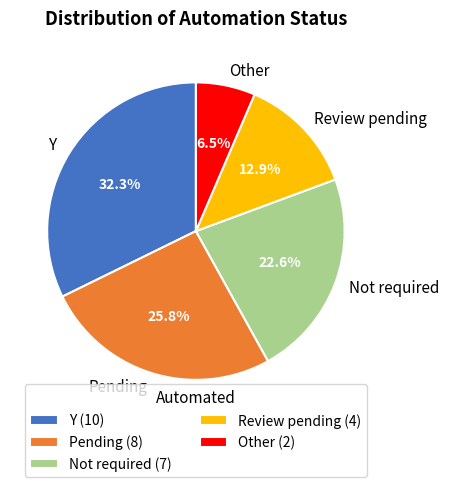

What percentage is the Pending slice, to the nearest percent?

26%